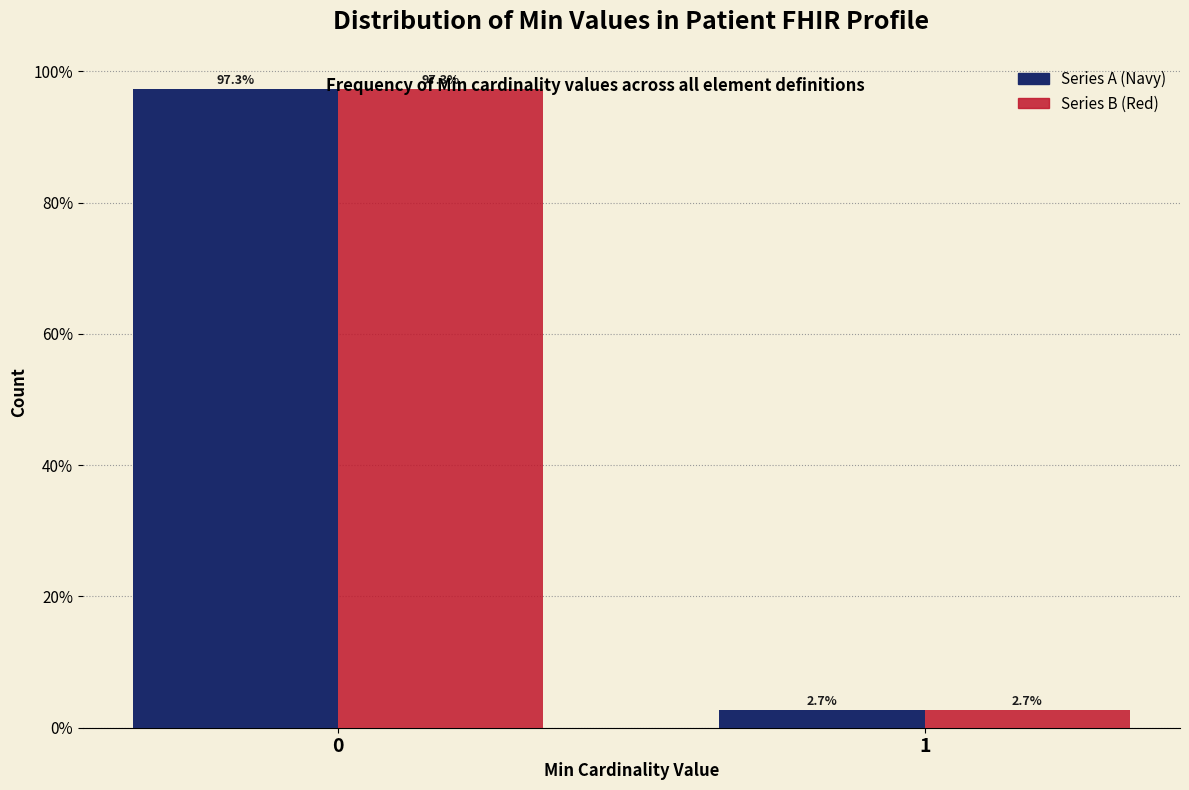

What is the greatest value displayed?

97.3